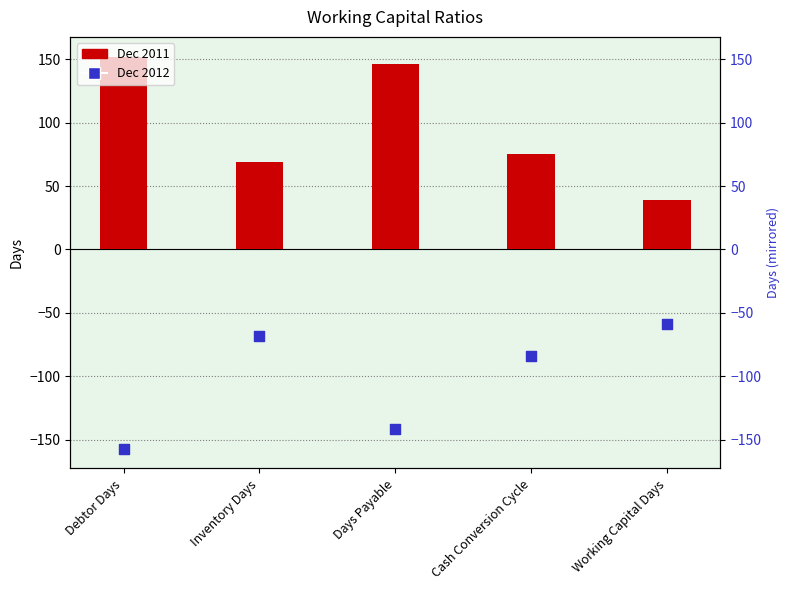

What are all the series names shown in the legend?

Dec 2011, Dec 2012